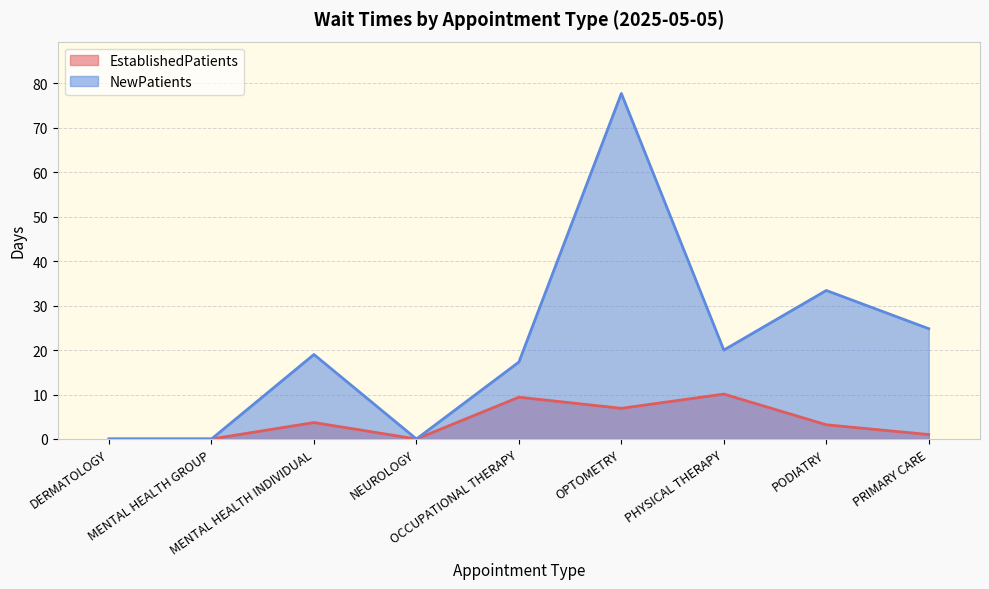

What is the total value across all series at OPTOMETRY?

84.6